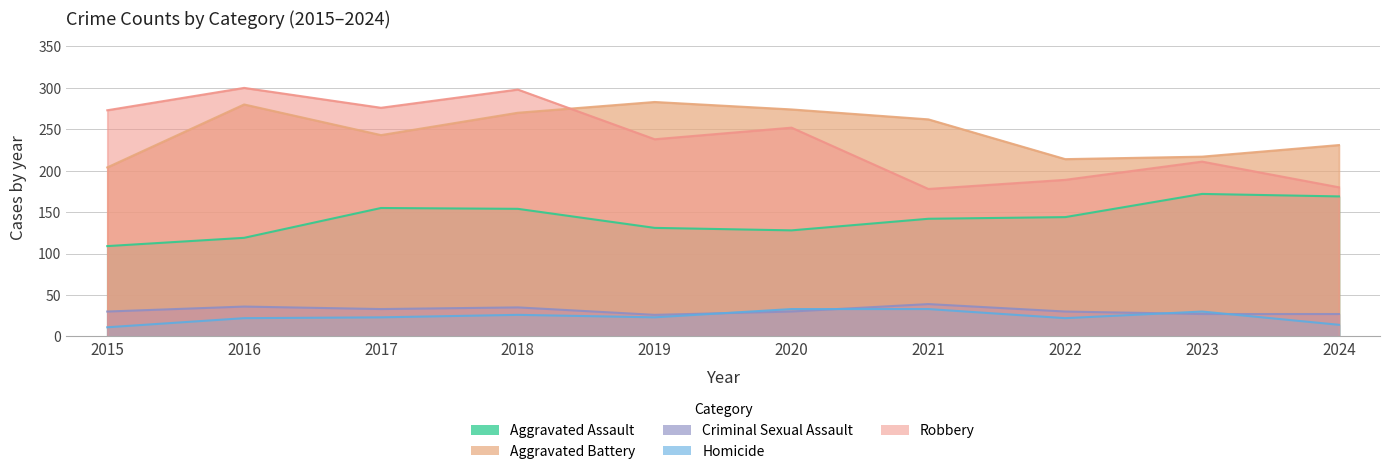

True or false: Aggravated Assault has a value of 265 at 2023.

False